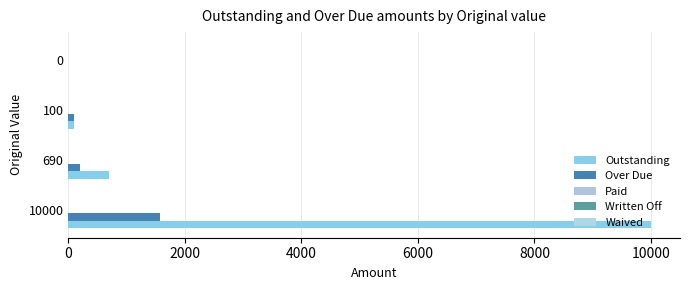

Reading left to right, what are all the values shown in this chart?

Outstanding: 10000.0	690.0	100.0	0.0
Over Due: 1576.0	201.0	100.0	0.0
Paid: 0.1	0.1	0.1	0.1
Written Off: 0.1	0.1	0.1	0.1
Waived: 0.1	0.1	0.1	0.1